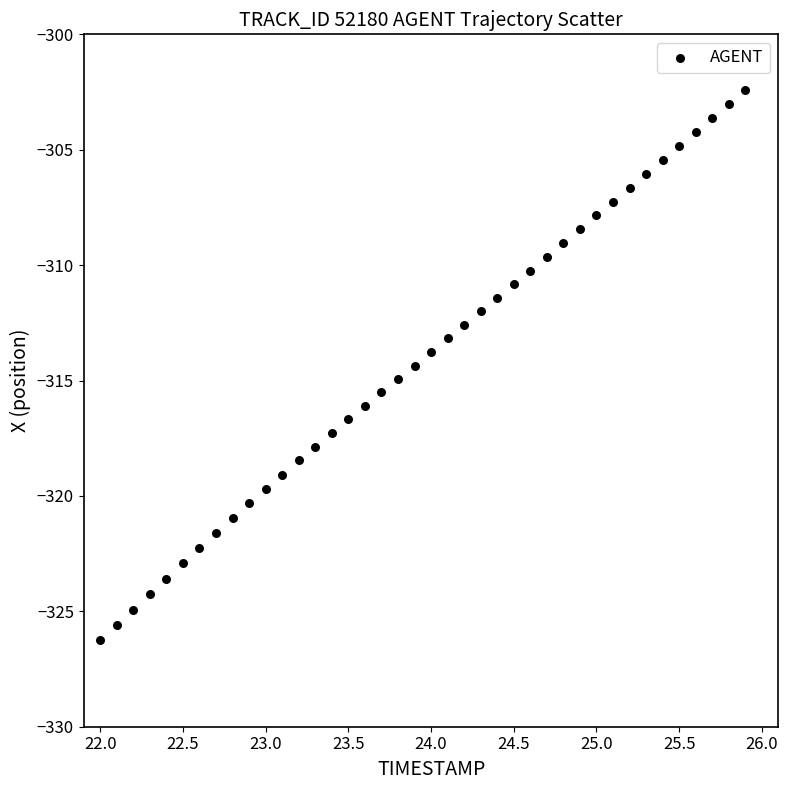

What is the range of Y values (max minus min)?

23.9